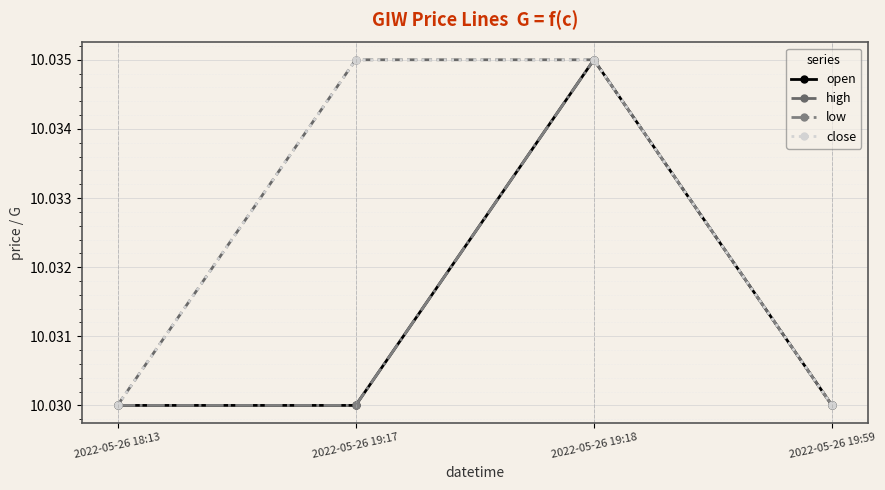

What is the minimum value shown in the chart?

10.0